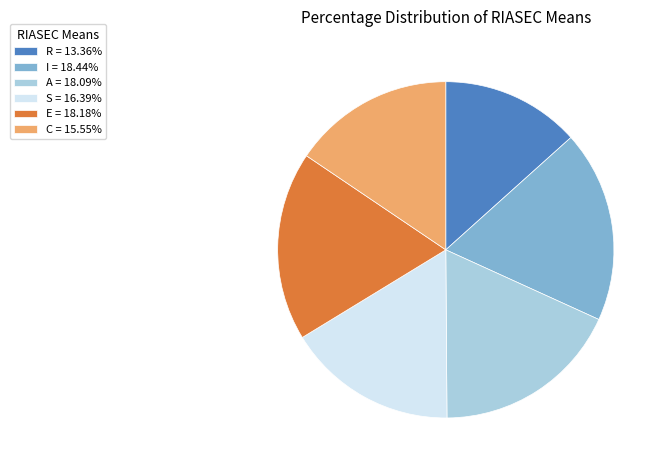

Combined, do S = 16.39% and C = 15.55% account for over 50%?

No